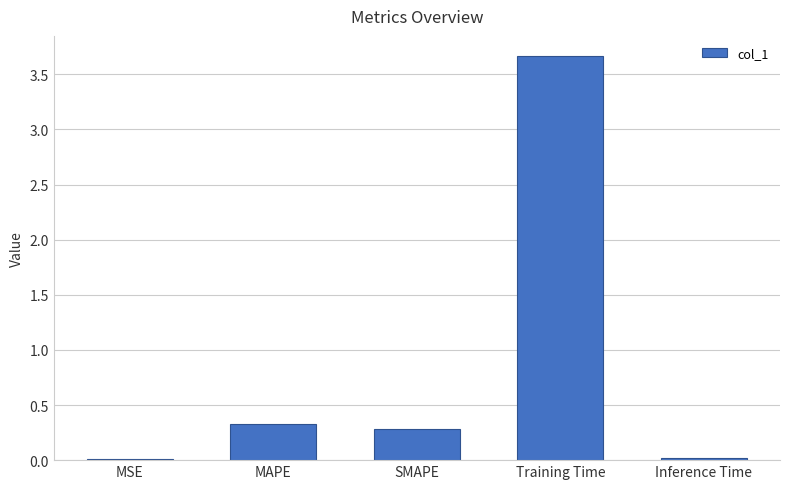

Which has a higher value, MSE or Training Time?

Training Time